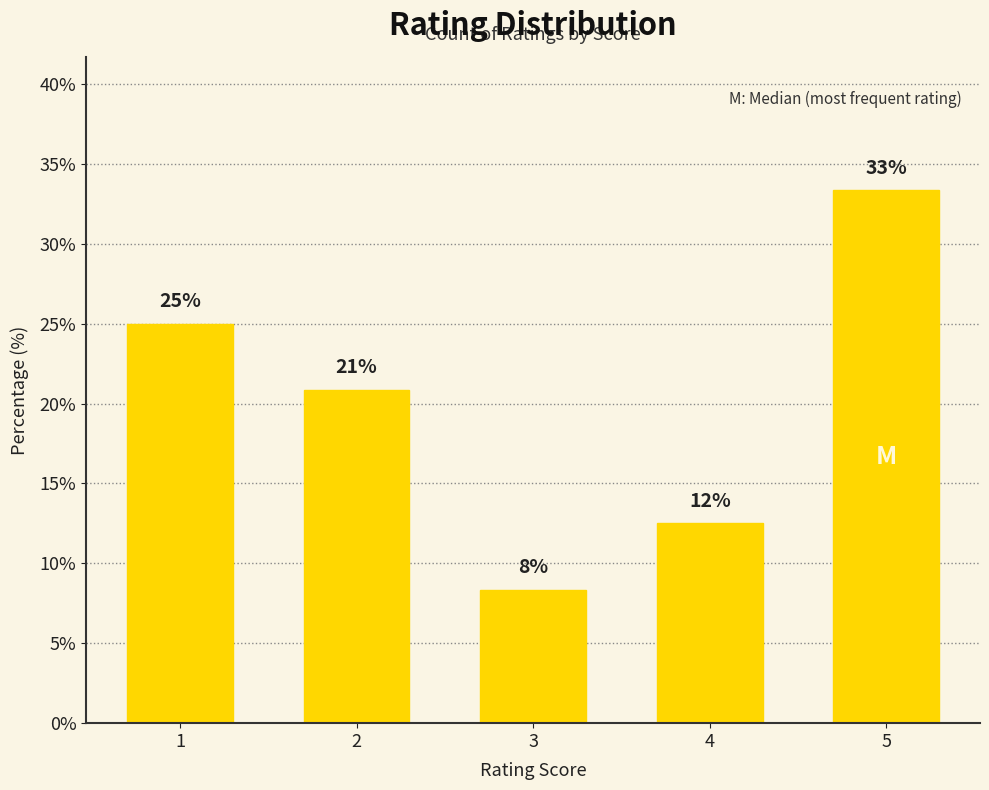

The value at 4 is 12.5. True or false?

True